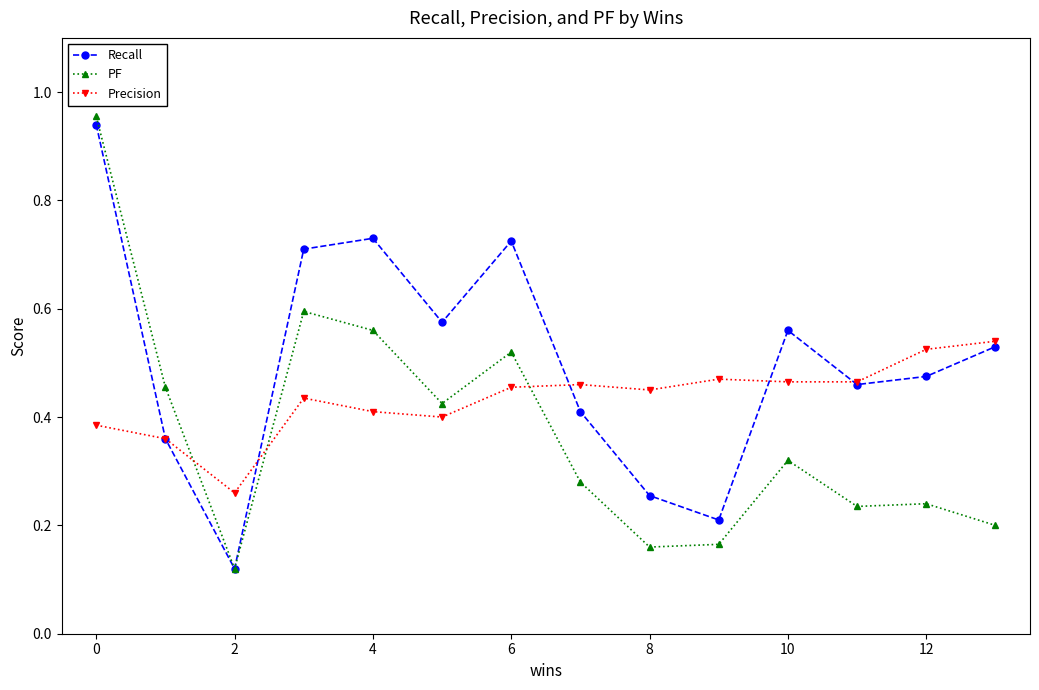

How many Precision values are between 0 and 1?

14